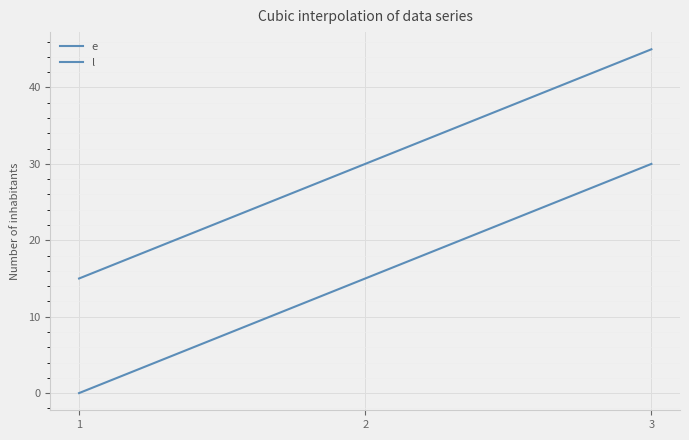

Does the chart display data point markers on the line(s)?

No